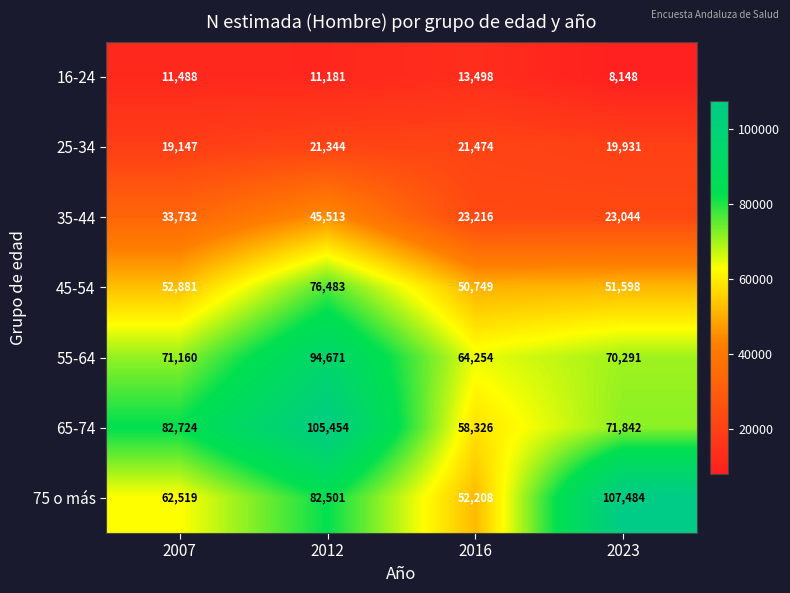

What is the minimum value shown in the chart?

8148